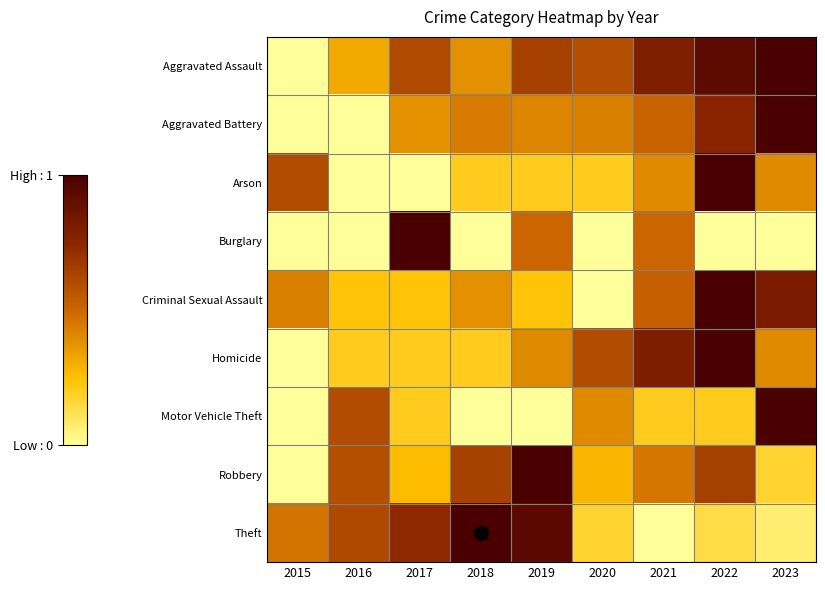

Reading left to right, extract all data points from this chart.

Aggravated Assault: 2015=0.0	2016=0.3	2017=0.6	2018=0.4	2019=0.6	2020=0.6	2021=0.8	2022=0.9	2023=1.0
Aggravated Battery: 2015=0.0	2016=0.0	2017=0.4	2018=0.4	2019=0.4	2020=0.4	2021=0.5	2022=0.8	2023=1.0
Arson: 2015=0.6	2016=0.0	2017=0.0	2018=0.2	2019=0.2	2020=0.2	2021=0.4	2022=1.0	2023=0.4
Burglary: 2015=0.0	2016=0.0	2017=1.0	2018=0.0	2019=0.5	2020=0.0	2021=0.5	2022=0.0	2023=0.0
Criminal Sexual Assault: 2015=0.4	2016=0.2	2017=0.2	2018=0.4	2019=0.2	2020=0.0	2021=0.5	2022=1.0	2023=0.8
Homicide: 2015=0.0	2016=0.2	2017=0.2	2018=0.2	2019=0.4	2020=0.6	2021=0.8	2022=1.0	2023=0.4
Motor Vehicle Theft: 2015=0.0	2016=0.6	2017=0.2	2018=0.0	2019=0.0	2020=0.4	2021=0.2	2022=0.2	2023=1.0
Robbery: 2015=0.0	2016=0.6	2017=0.3	2018=0.6	2019=1.0	2020=0.3	2021=0.5	2022=0.6	2023=0.2
Theft: 2015=0.5	2016=0.6	2017=0.7	2018=1.0	2019=0.9	2020=0.2	2021=0.0	2022=0.1	2023=0.1